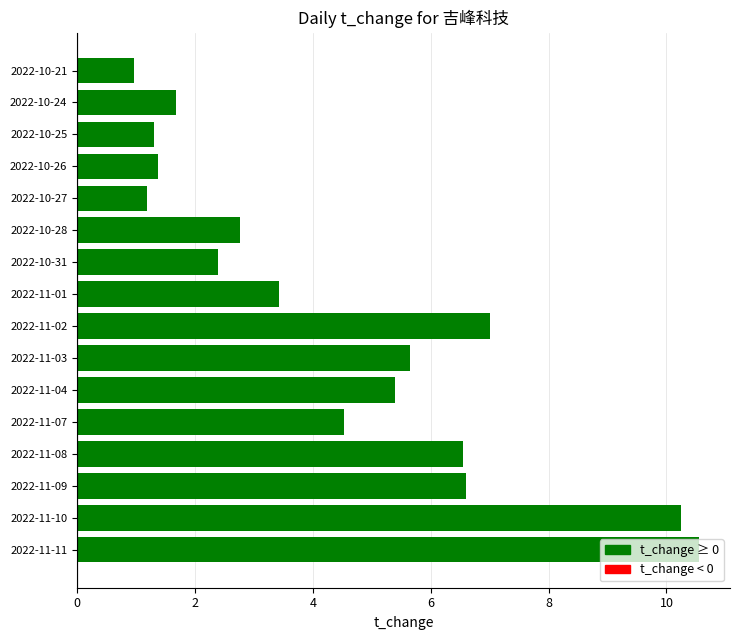

What is the difference between the second highest and minimum values?

9.3